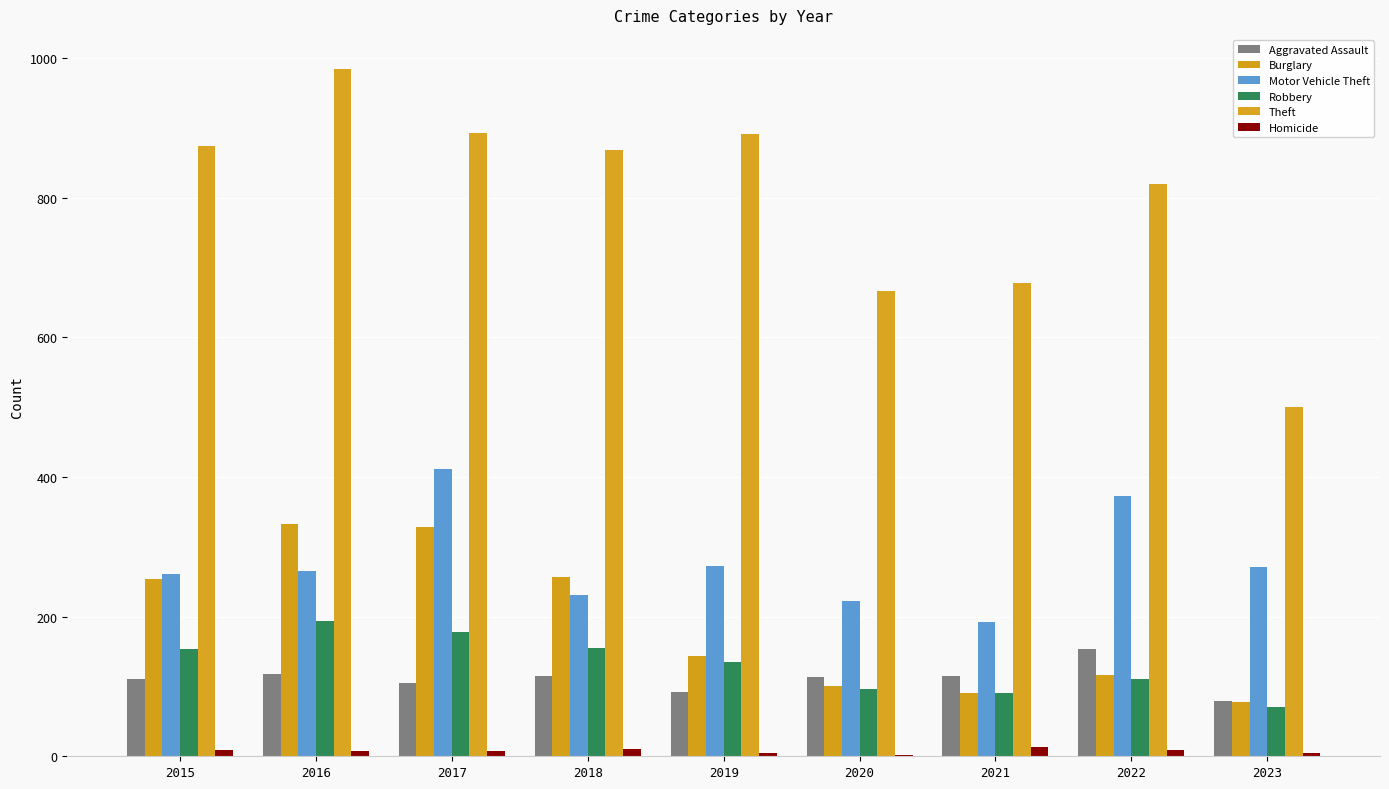

Which series changed the most between 2015 and 2020?

Theft